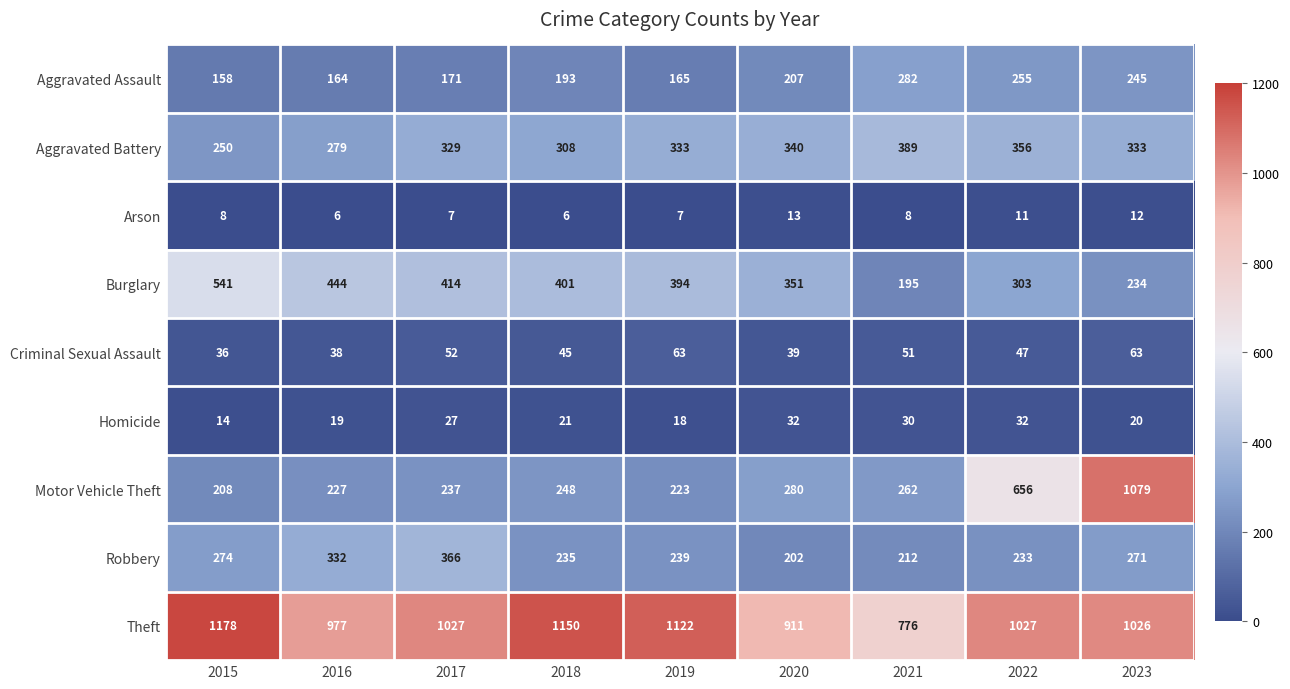

At how many categories does at least one series exceed 532?

9